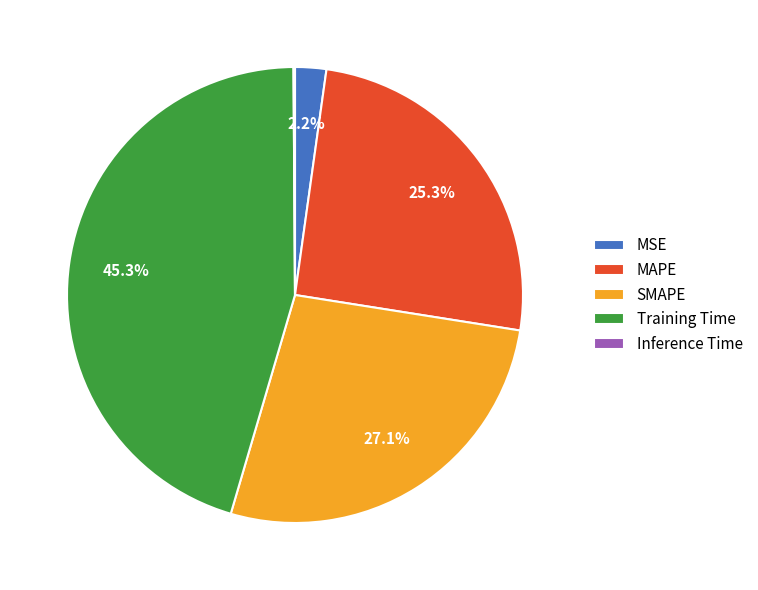

Does Training Time account for over 50% of the chart?

No